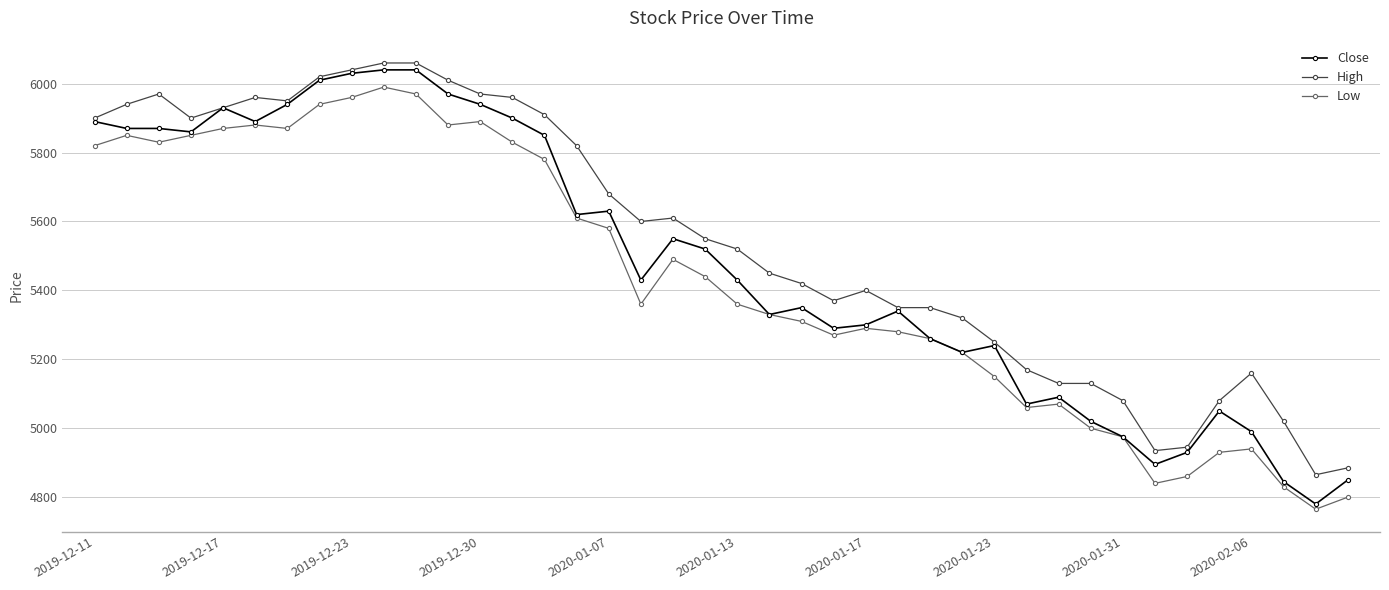

What is the greatest value displayed?

6060